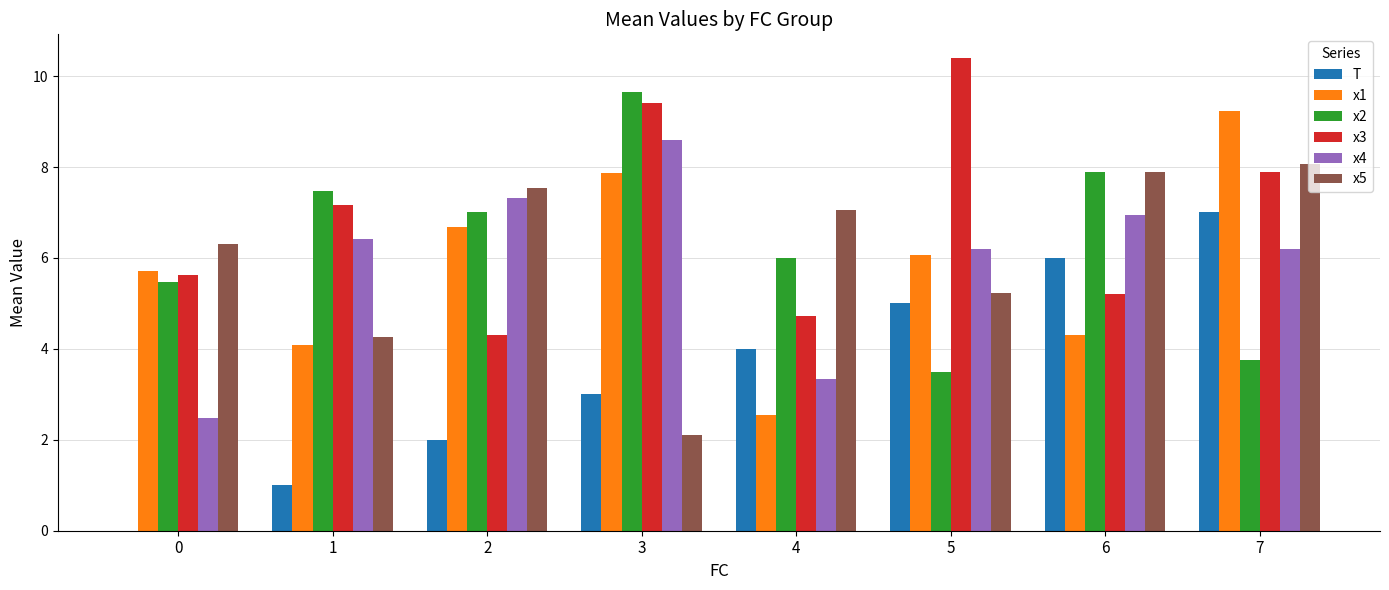

At which category does the chart reach its peak across all series?

5